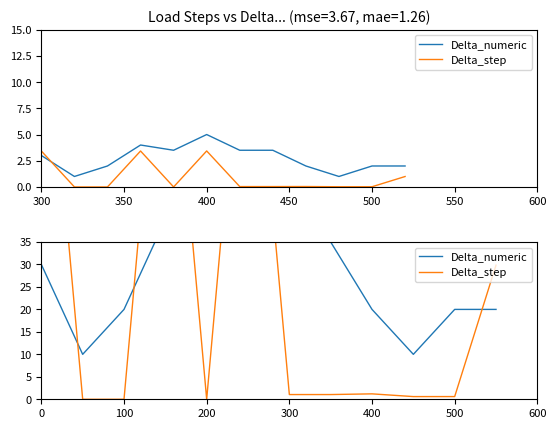

List the series in order of their peak value, lowest first.

Delta_numeric, Delta_step